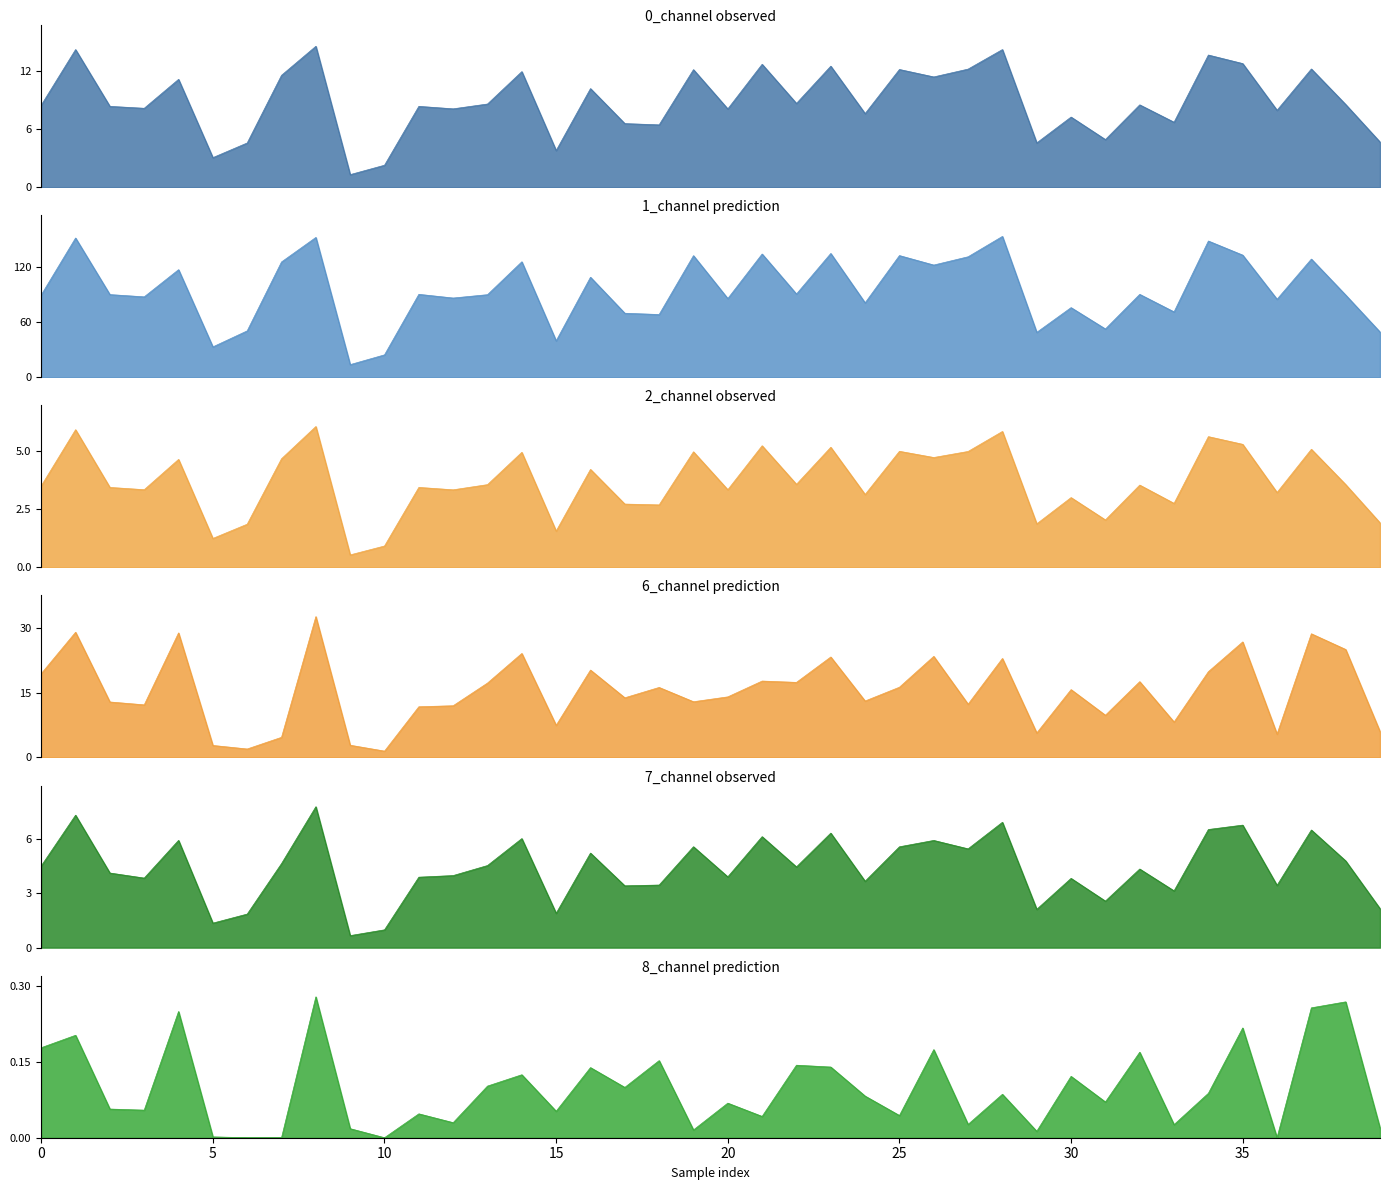

What is the difference between the maximum and second lowest values in the 2_channel series?

5.1